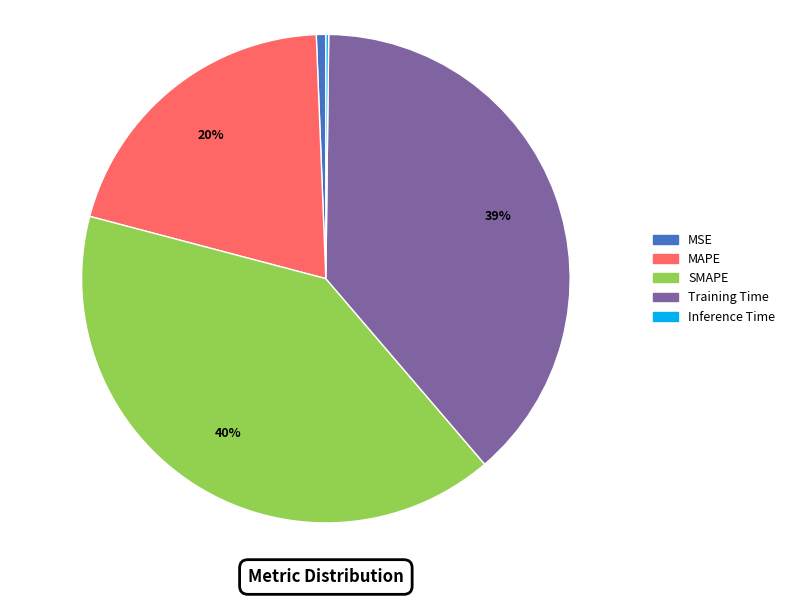

Which category has the biggest portion of the pie?

SMAPE